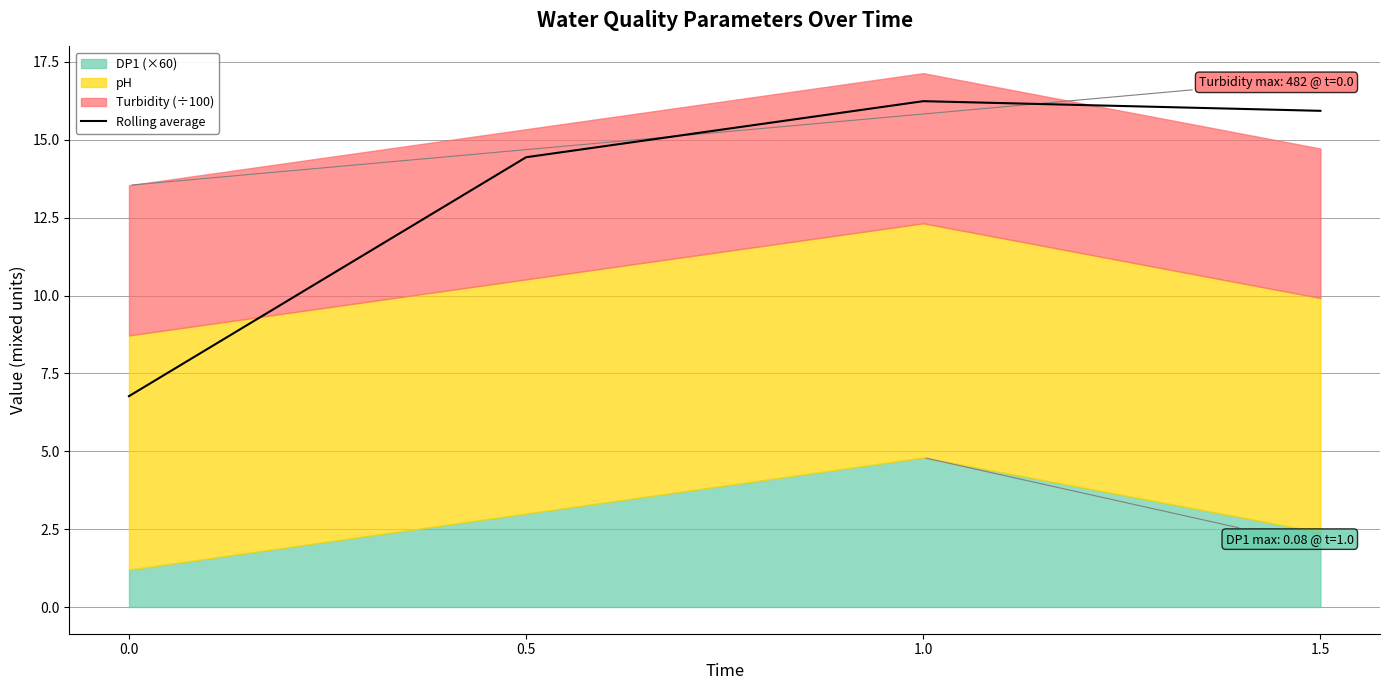

How many values are below 15?

2